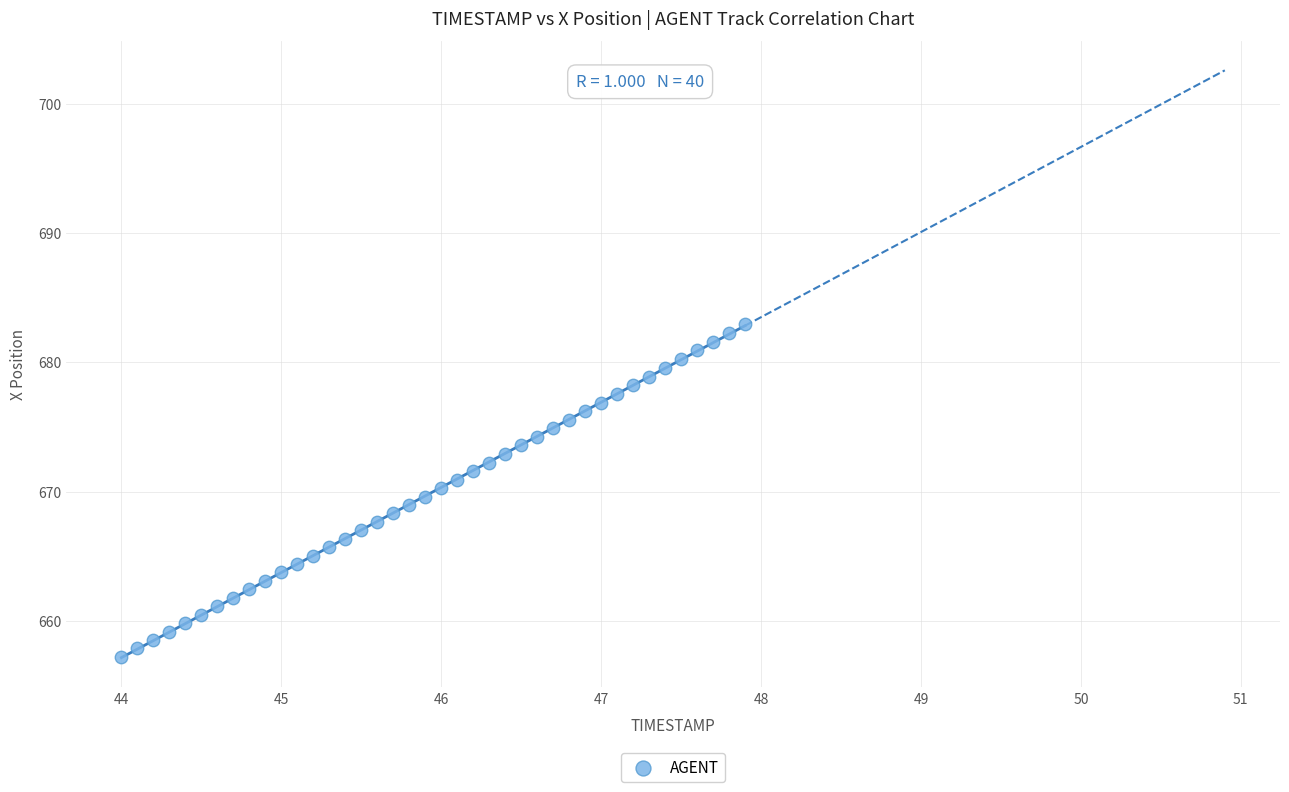

What is the range of Y values (max minus min)?

25.7